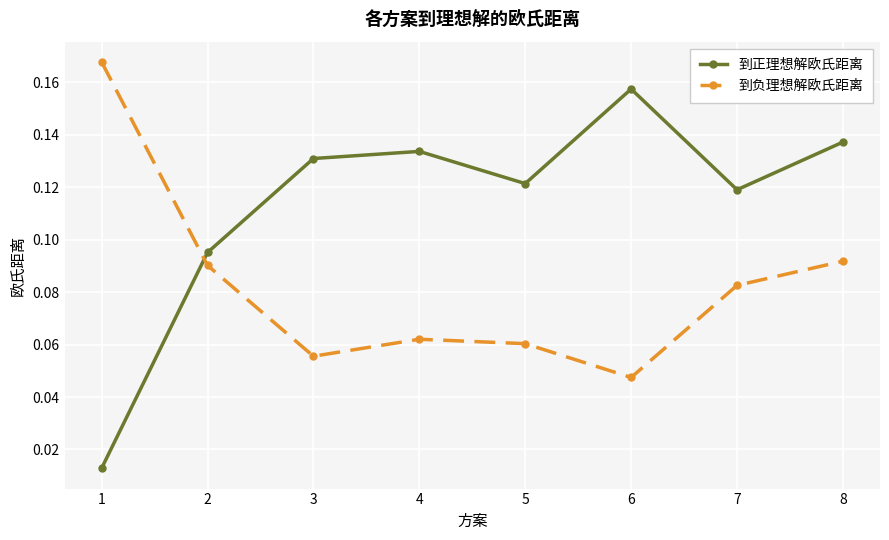

How many lines are shown in the chart?

2